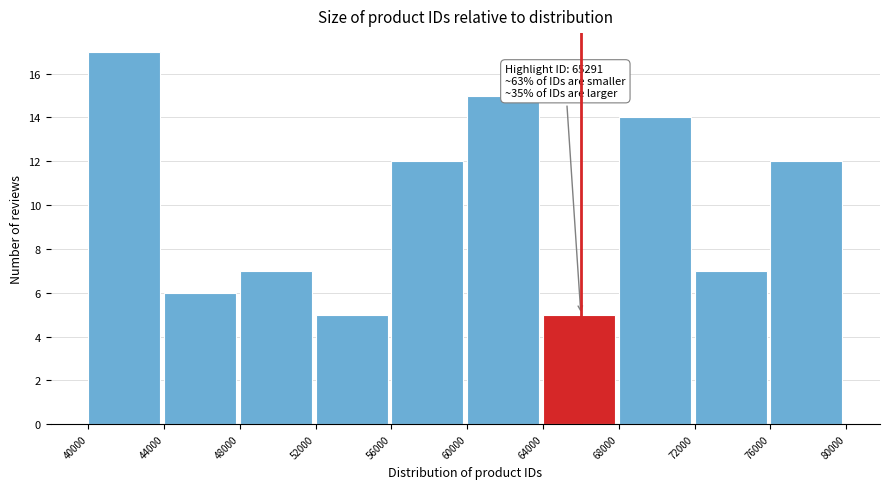

Over which range of the x-axis is the bar tallest?

40000 to 44000